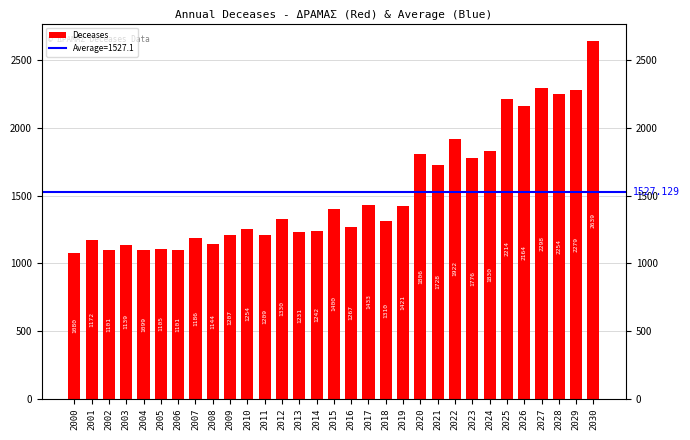

The chart shows a value of 1128 at 2030. True or false?

False